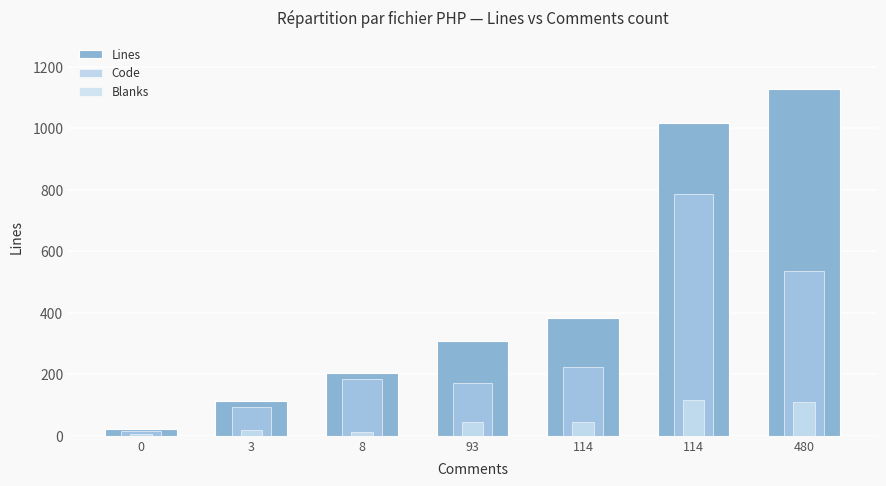

What is the value of the Lines bar at the 4th from the left?

309